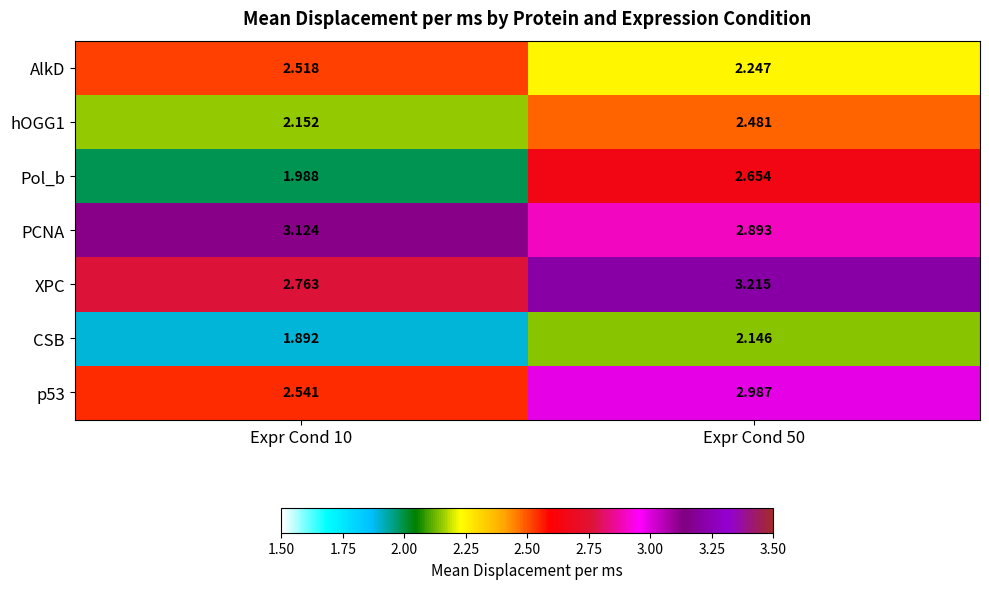

Which series has the widest spread of values?

Pol_b